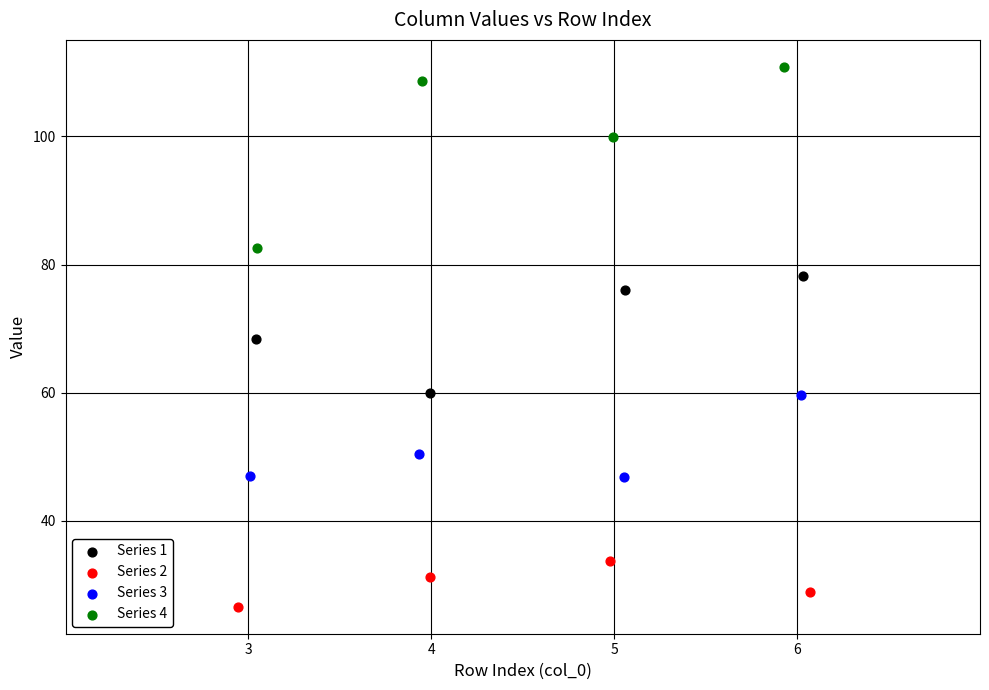

Which series reaches the maximum Y coordinate?

Series 4